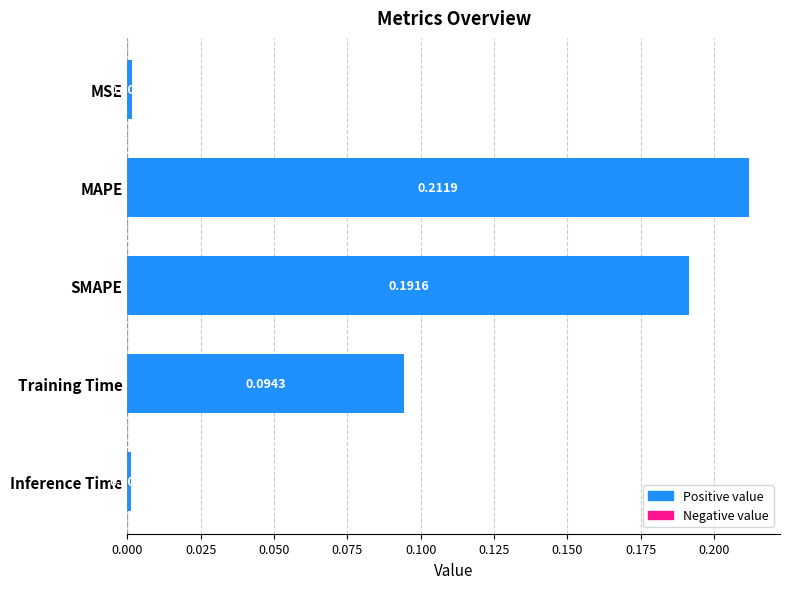

Does the chart contain stacked bars?

No